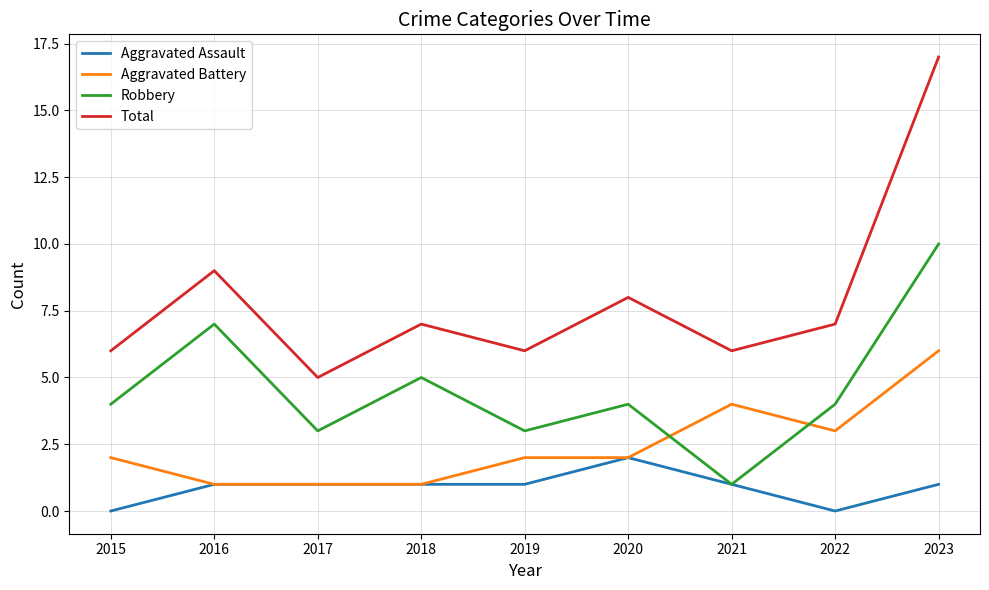

At which label does Aggravated Battery reach its peak?

2023